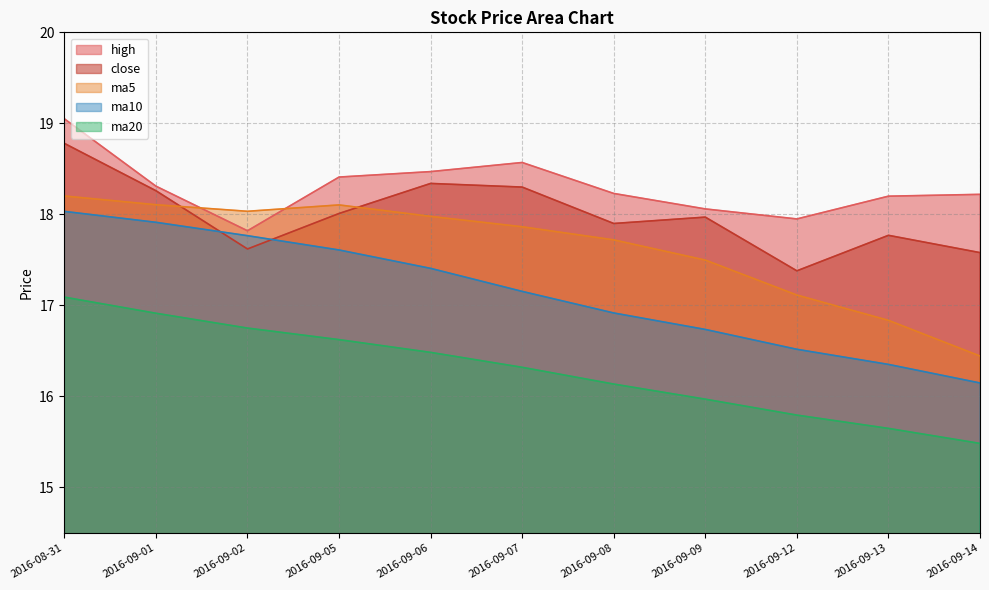

Does the chart have visible grid lines?

Yes